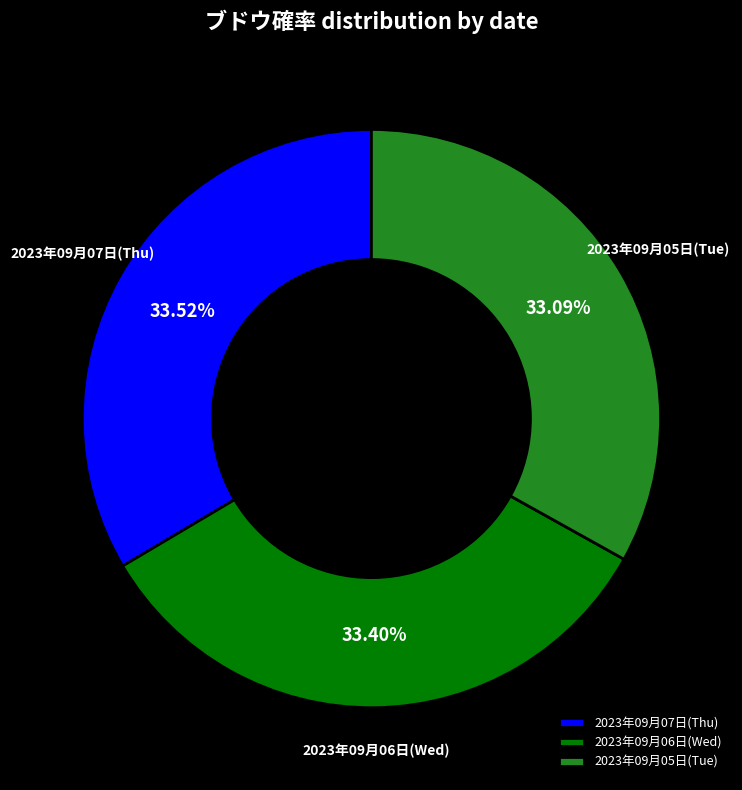

Is there a majority slice in this chart?

No